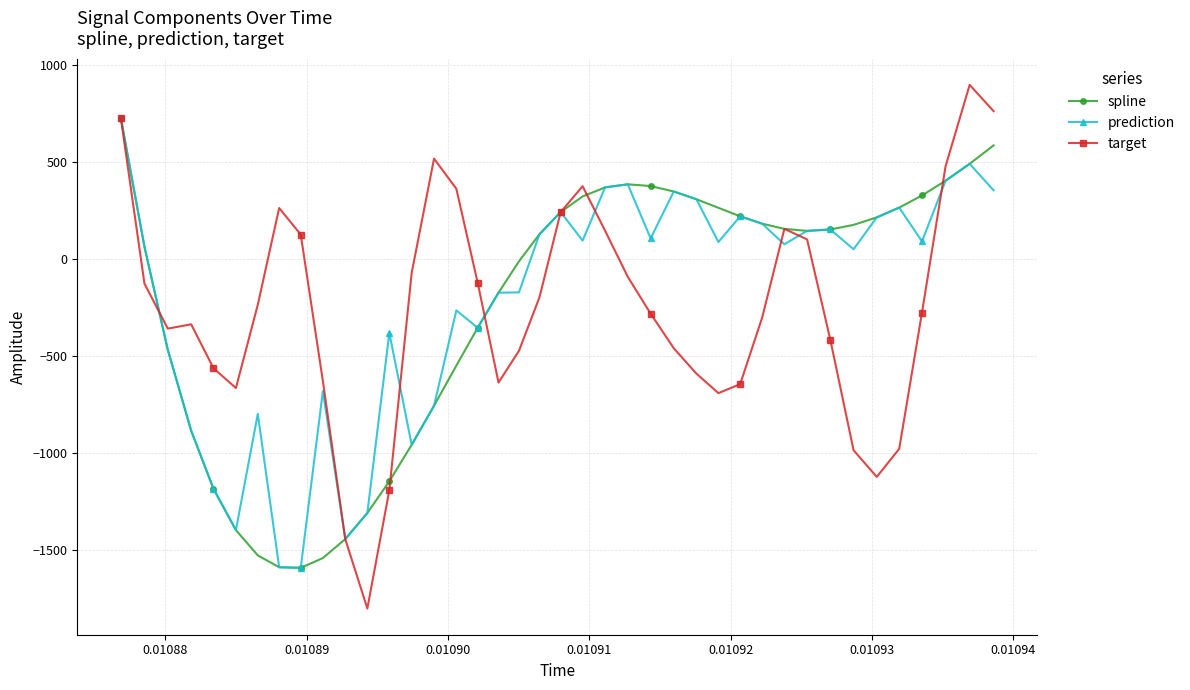

What is the difference between the maximum and minimum values in the spline series?

2317.1